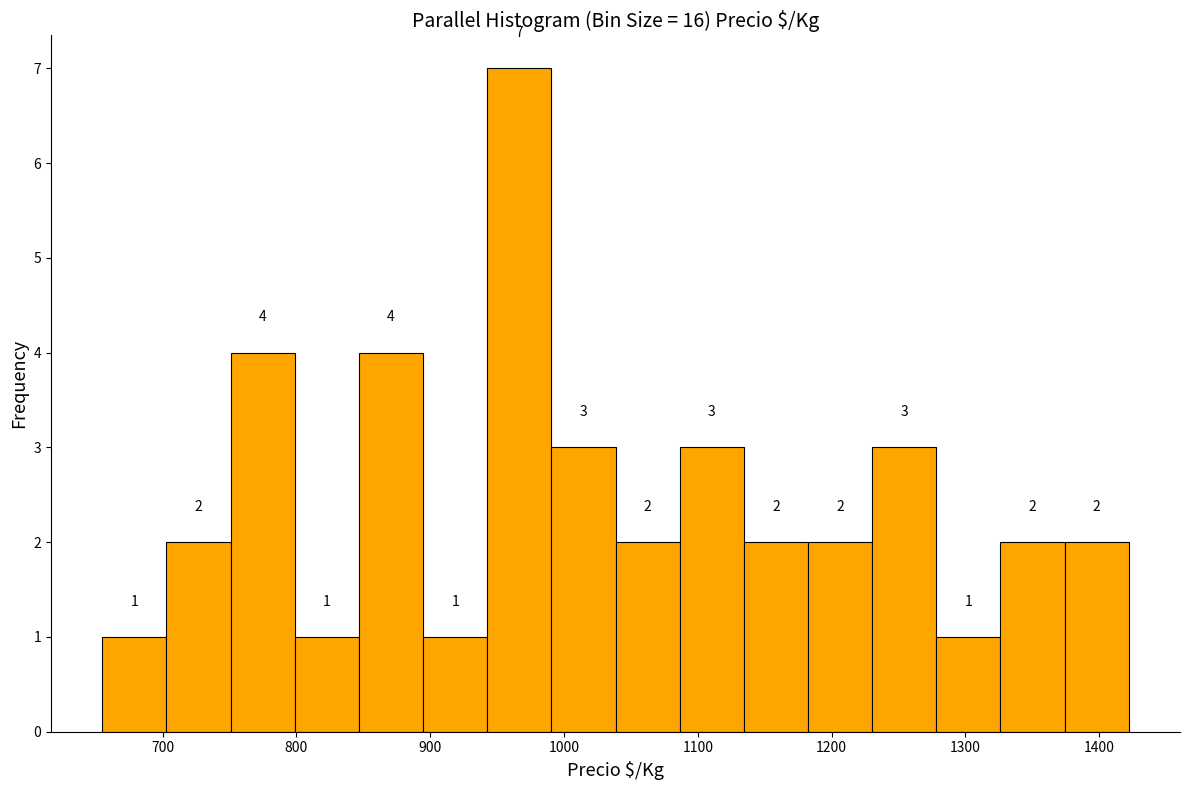

Reading left to right, transcribe this chart: for each bar, give the range it covers on the x-axis and its height. The bar edges are not printed on the chart, so give them approximately, as read against the axis.

660 to 700: 1
700 to 750: 2
750 to 800: 4
800 to 850: 1
850 to 890: 4
890 to 940: 1
940 to 990: 7
990 to 1040: 3
1040 to 1090: 2
1090 to 1130: 3
1130 to 1180: 2
1180 to 1230: 2
1230 to 1280: 3
1280 to 1330: 1
1330 to 1370: 2
1370 to 1420: 2